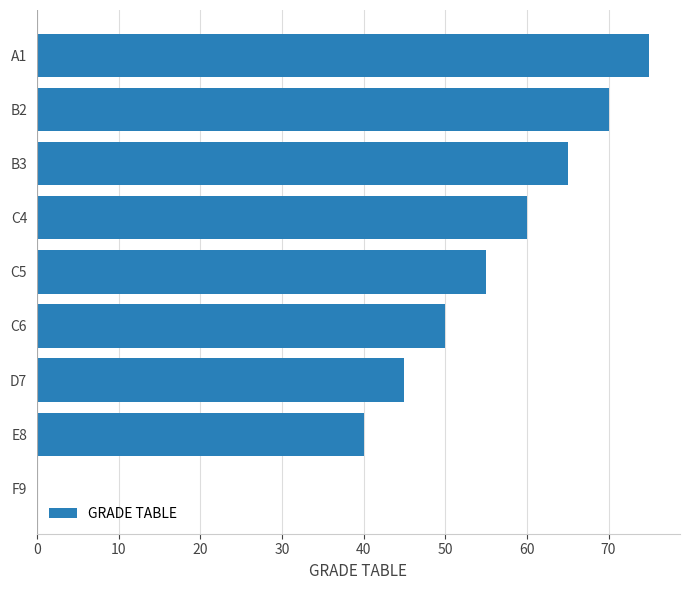

Where is the data nearest to the value 37?

E8